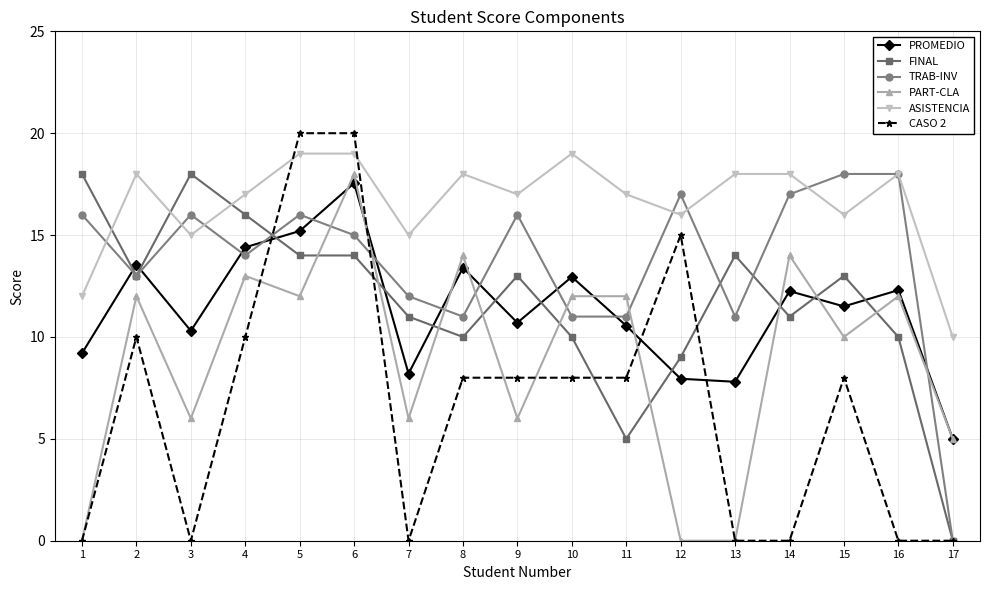

What is the sum of the CASO 2 values at 4 and 17?

10.0